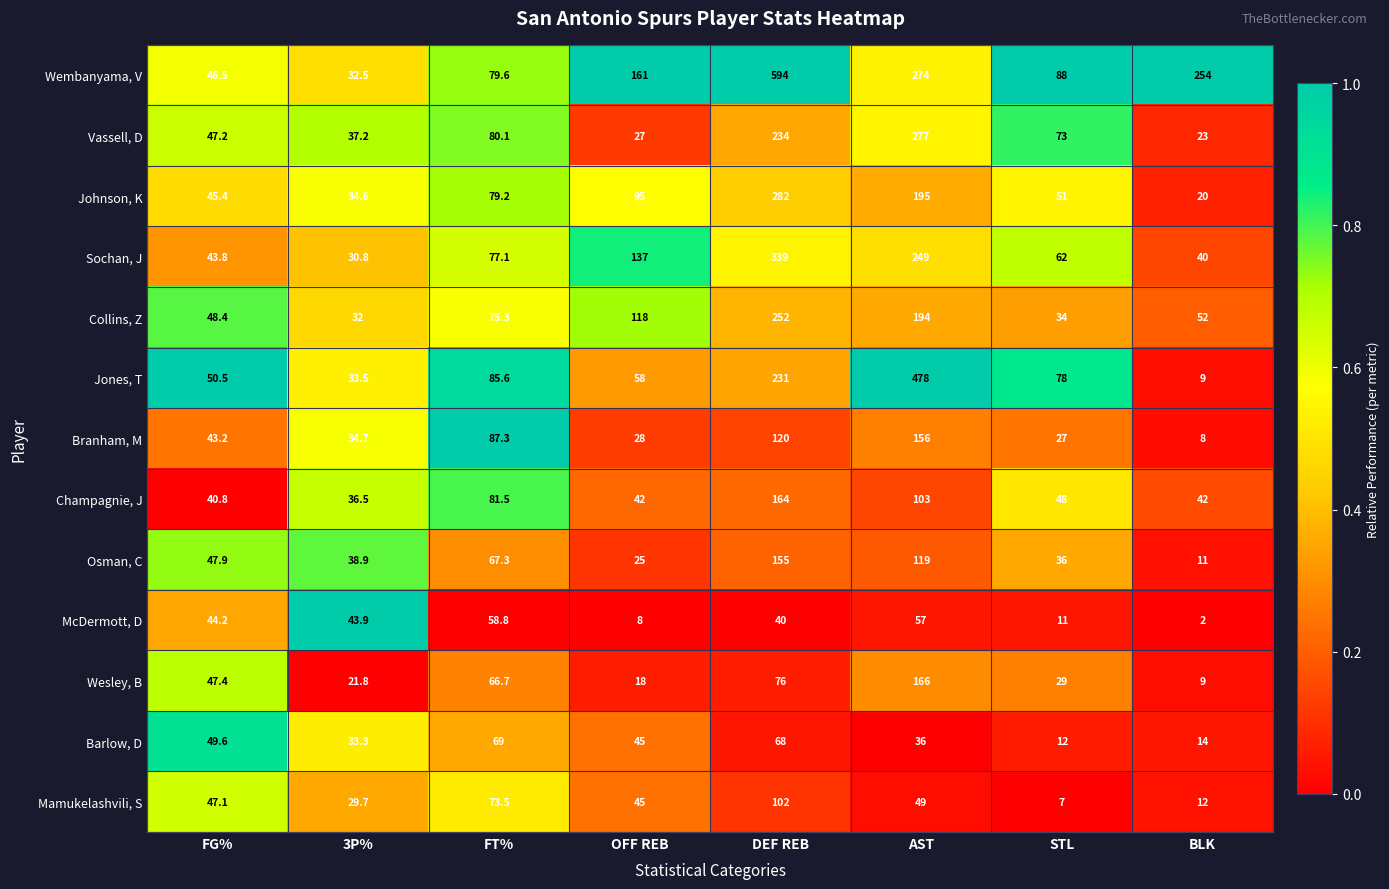

The value of Barlow, D at DEF REB is 68.0. True or false?

True